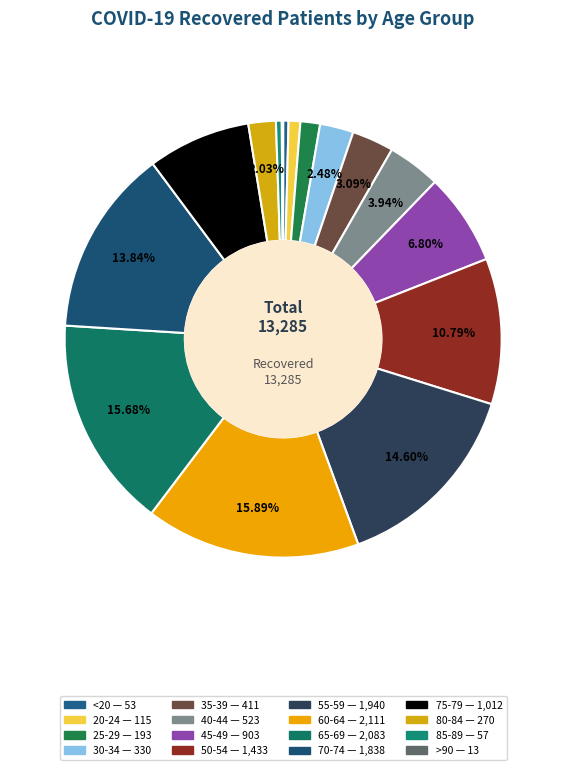

What percentage is the 80-84 slice, to the nearest percent?

2%